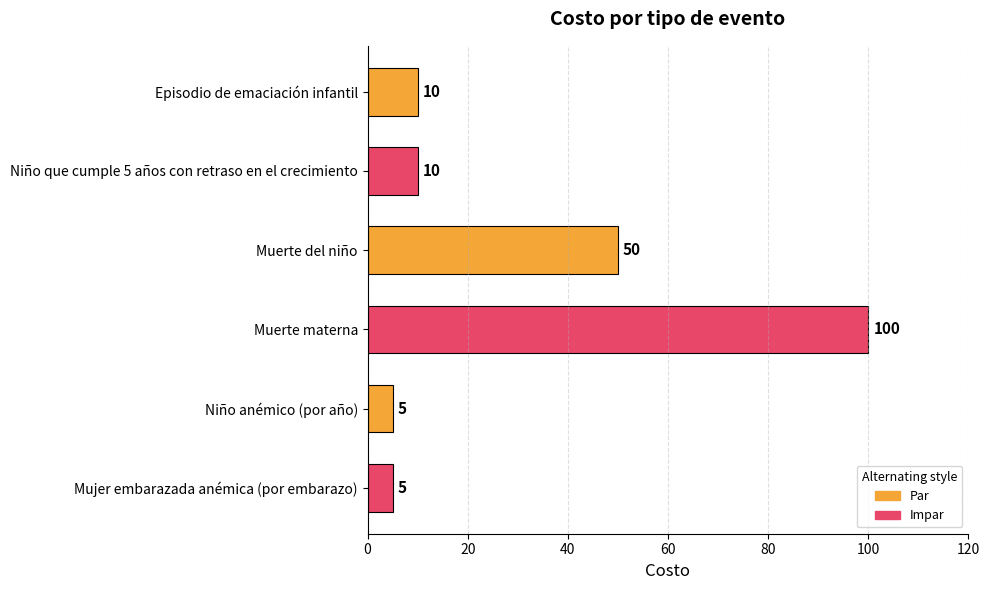

What is the difference between the maximum and minimum values?

95